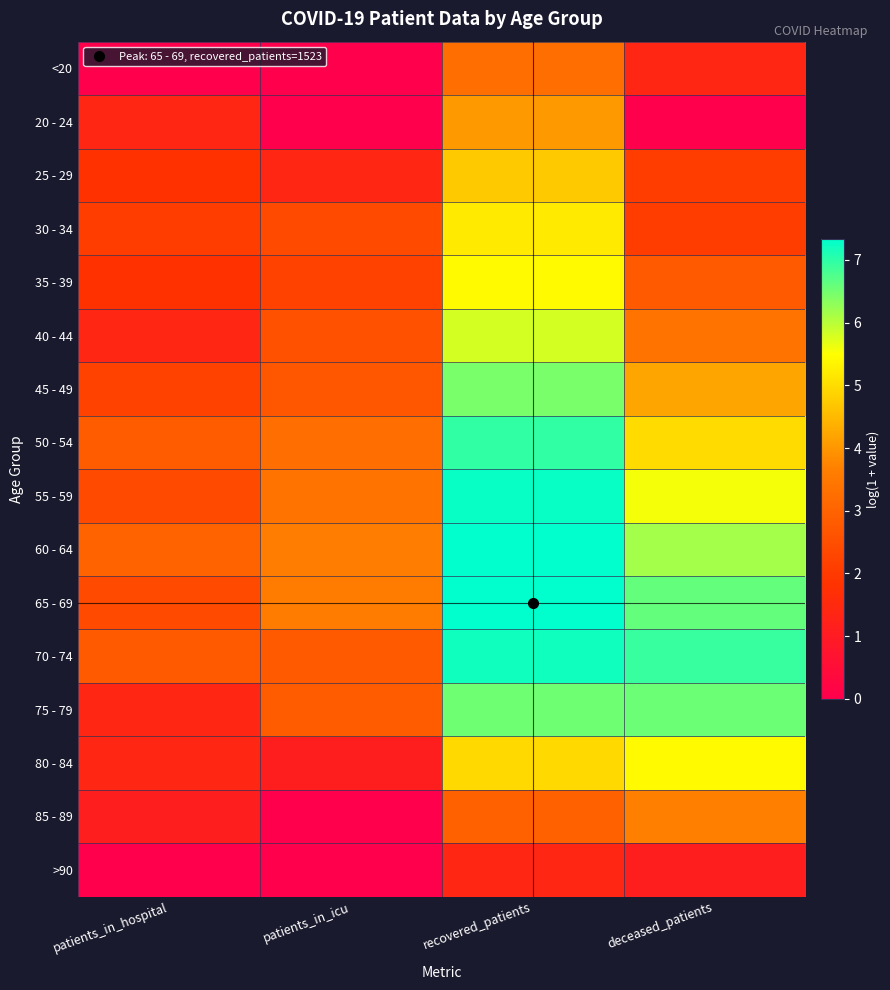

At which category is the sum across all series the highest?

recovered_patients